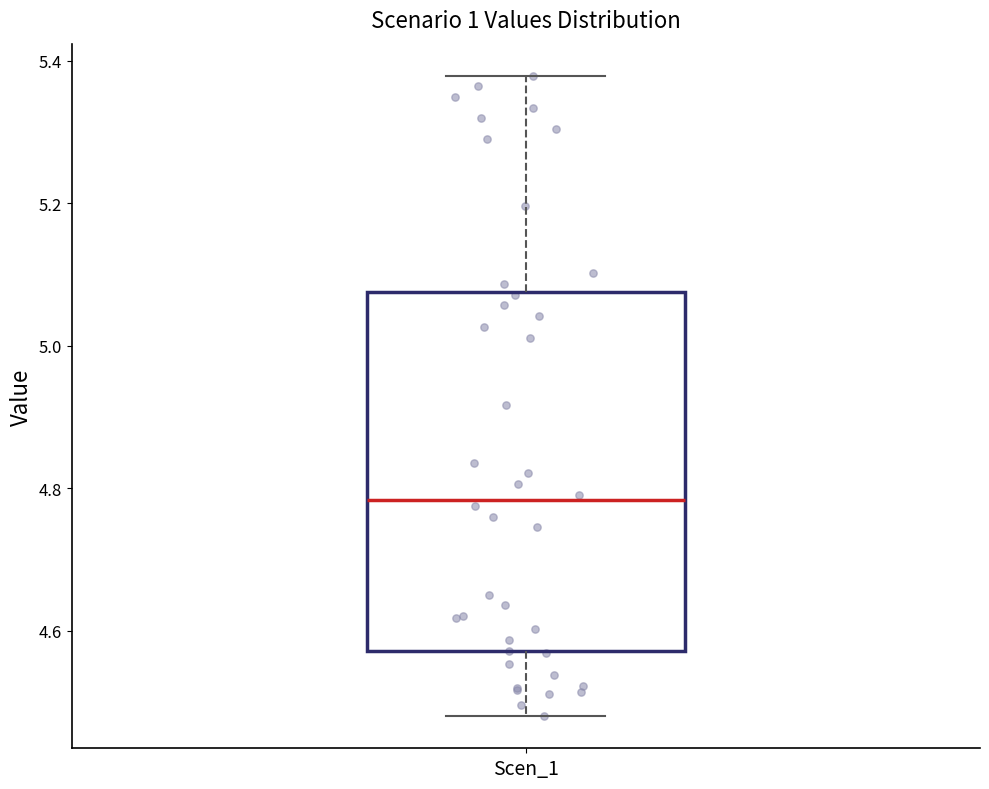

Transcribe this box plot: give where the median line is, the range the box spans, and where the two whiskers end, as read against the y-axis. The values are not printed on the chart, so give them approximately, as read against the axis.

median 4.78, box 4.58 to 5.08, whiskers 4.48 to 5.38